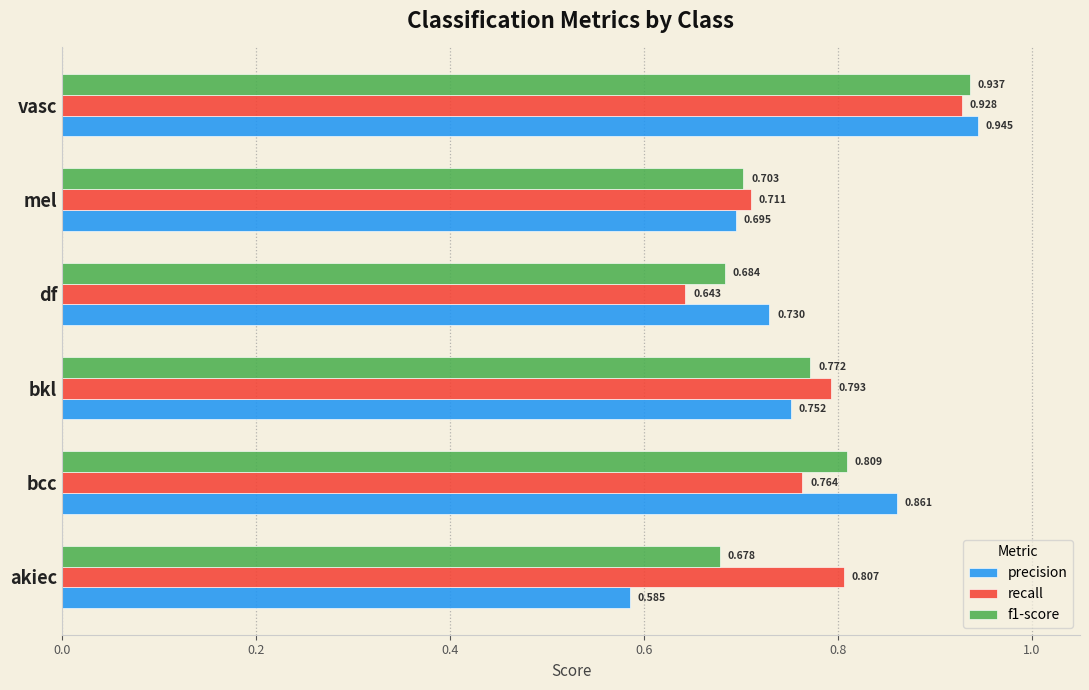

Between bcc and vasc, which series saw the biggest shift?

recall